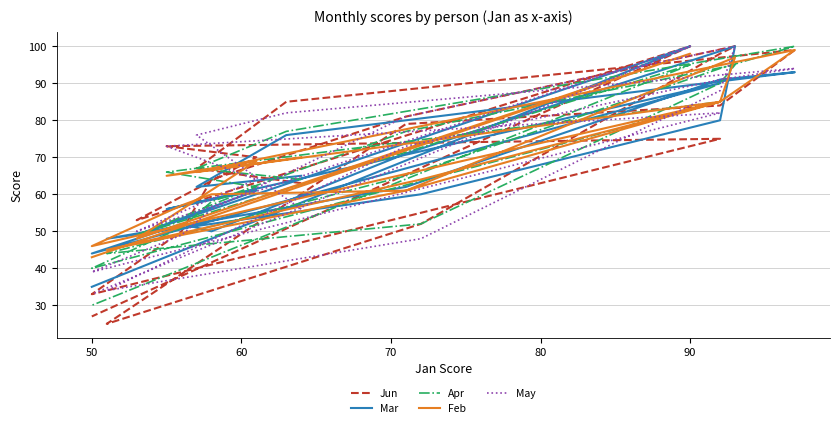

Is this an area chart (filled region under the line)?

No